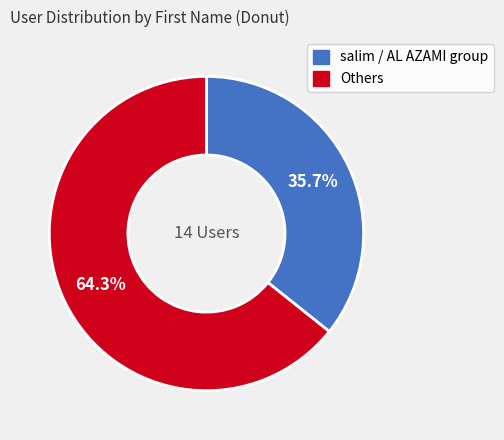

Count the number of slices in the pie.

2